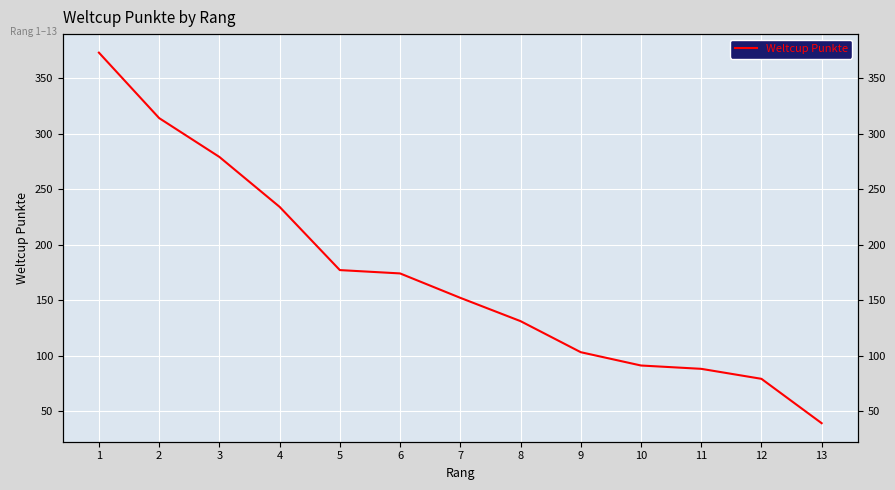

The chart shows a value of 88 at 11. True or false?

True